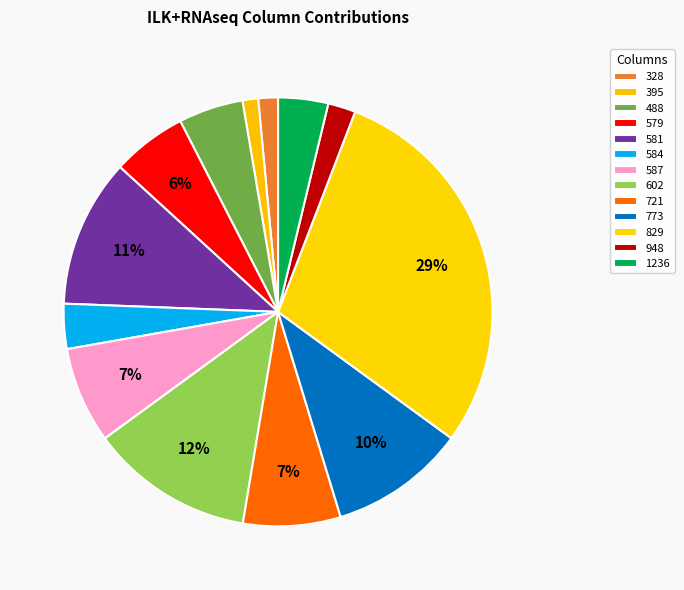

Does any single category account for the majority?

No